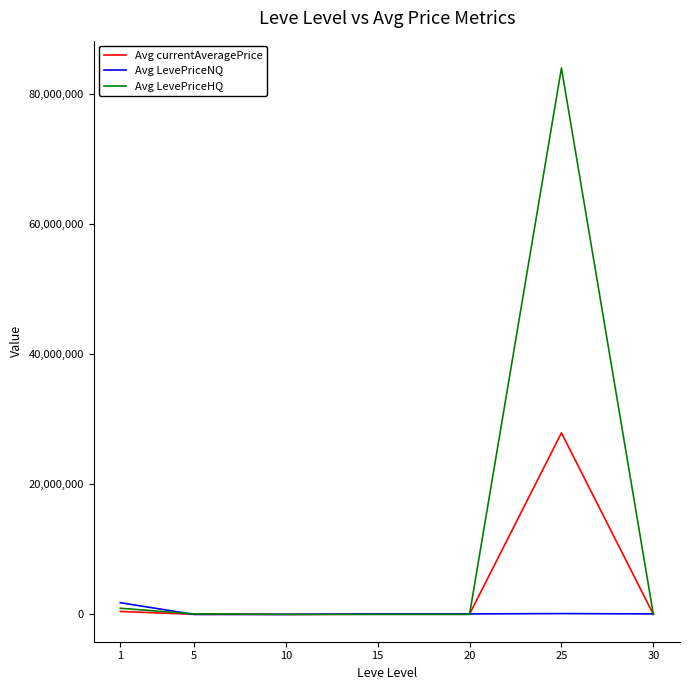

Rank the series by their maximum value, from lowest to highest.

Avg LevePriceNQ, Avg currentAveragePrice, Avg LevePriceHQ